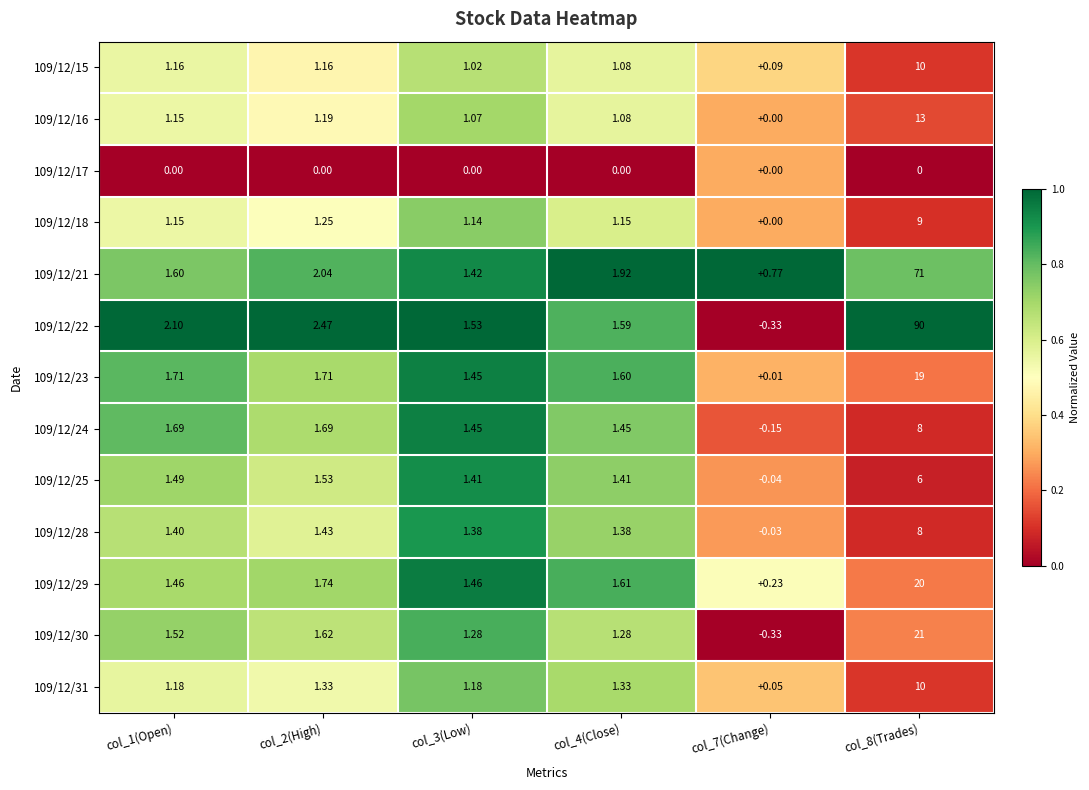

At how many categories does at least one series exceed 0?

6